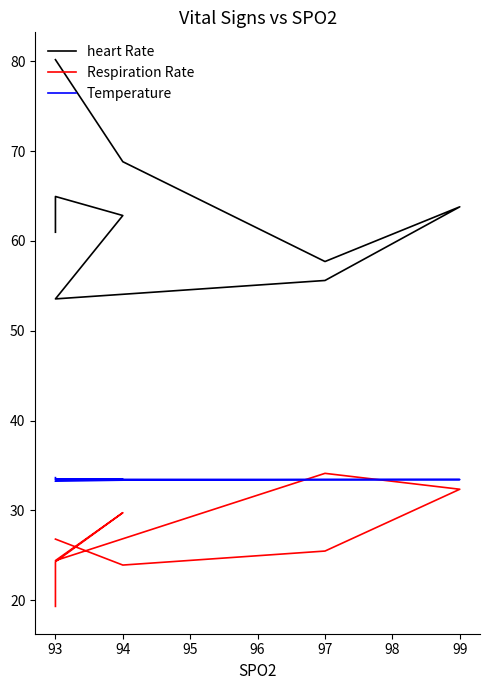

What is the total value across all series at 97?

116.6